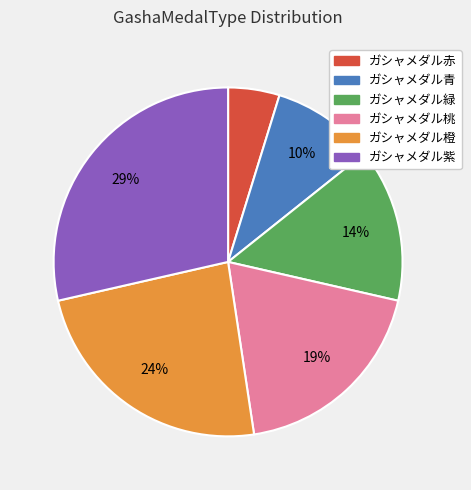

Between ガシャメダル紫 and ガシャメダル青, which is larger?

ガシャメダル紫